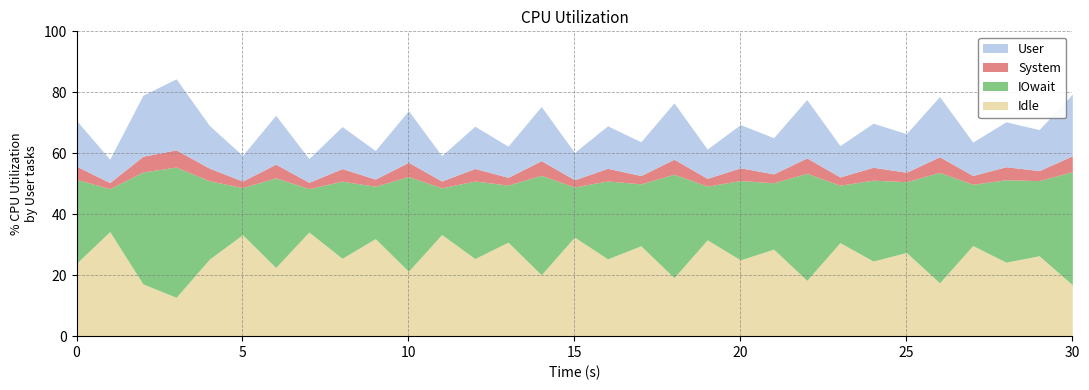

How many categories are shown in the chart?

20